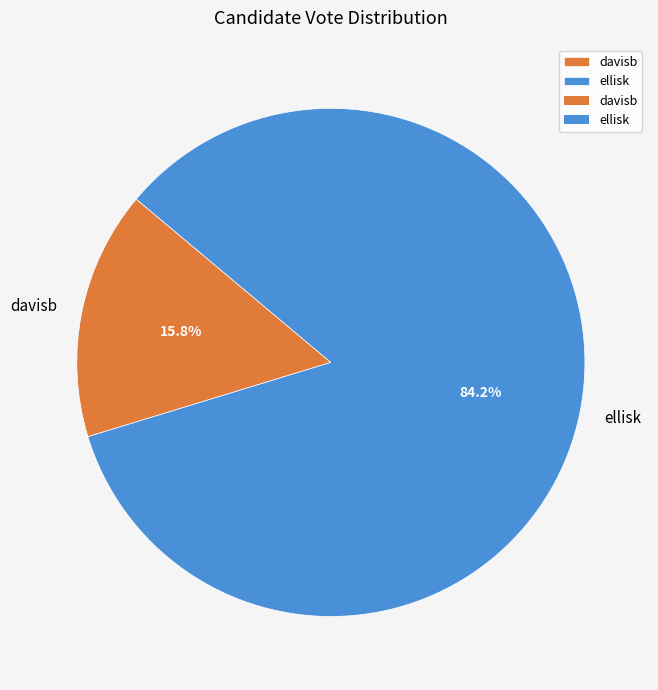

Rank the categories by value from highest to lowest.

ellisk, davisb